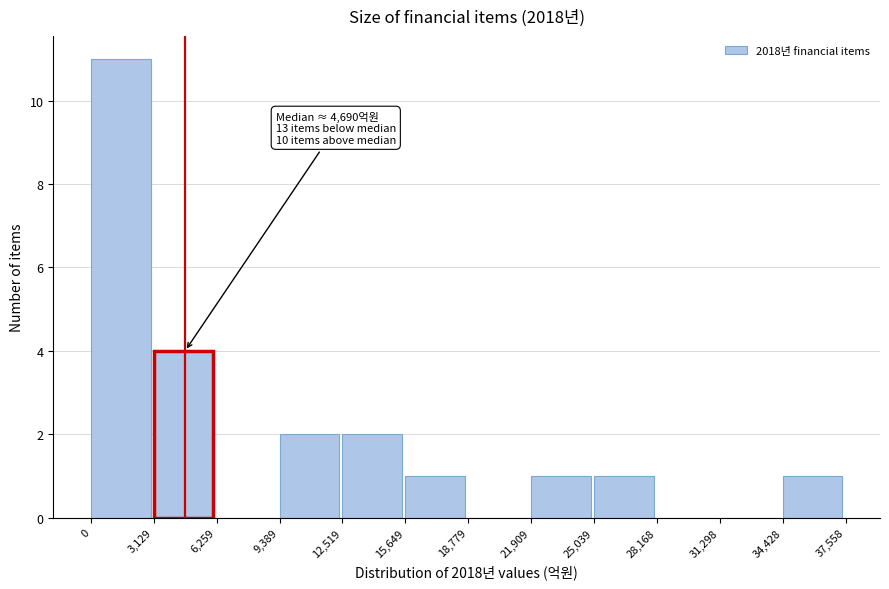

Over which range of the x-axis is the bar tallest?

0 to 3,129